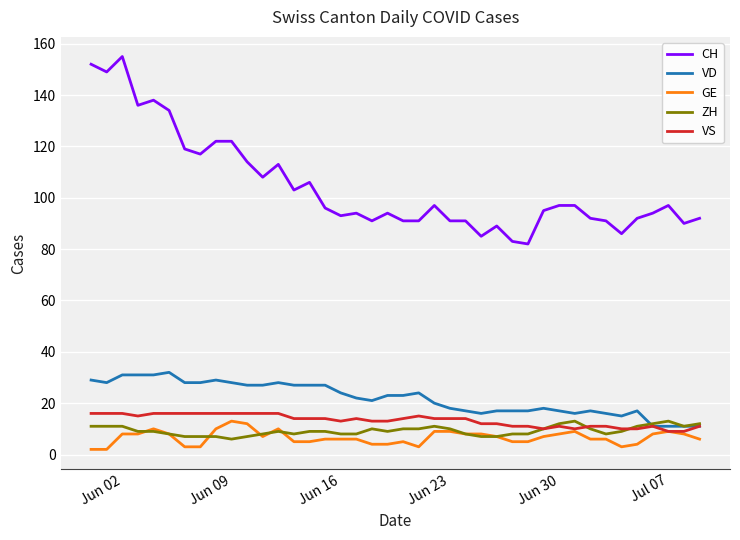

What is the minimum value for VD?

11